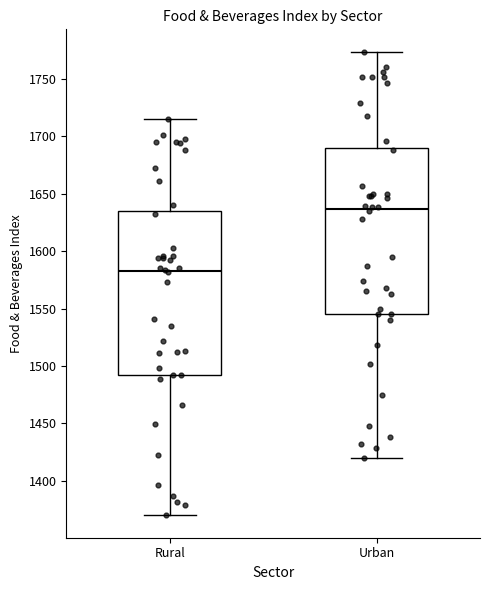

Which box has the lowest median line?

Rural